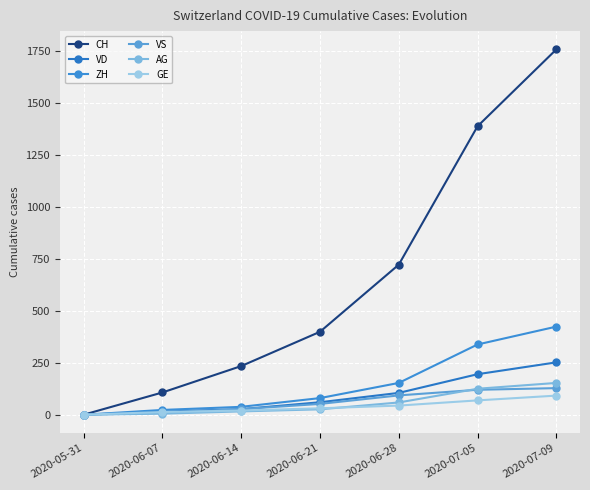

What are all the series names shown in the legend?

CH, VD, ZH, VS, AG, GE